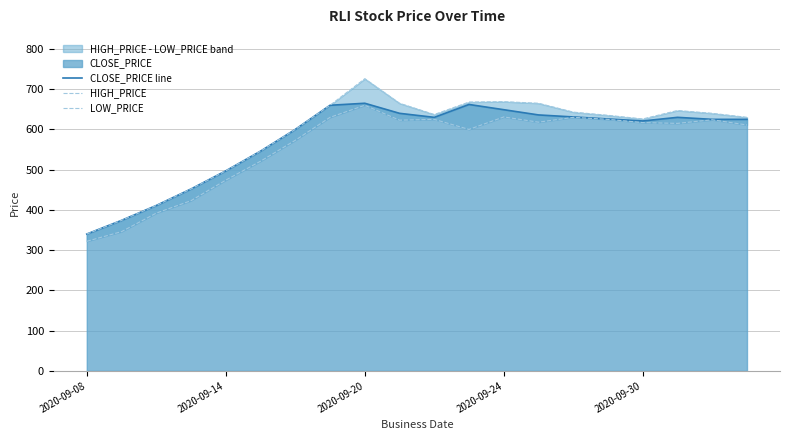

True or false: HIGH_PRICE and LOW_PRICE cross at least once.

False